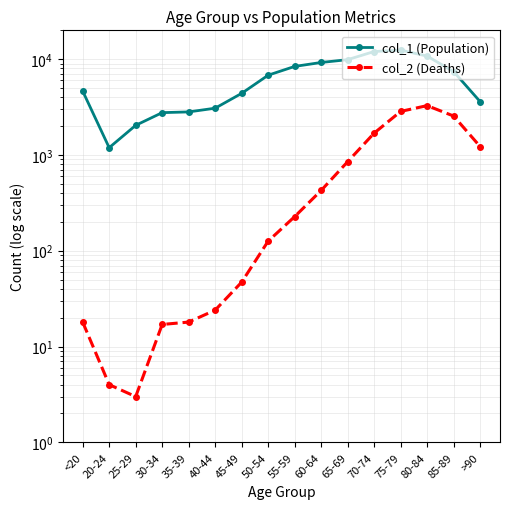

Which series has the largest total across all categories?

col_1 (Population)